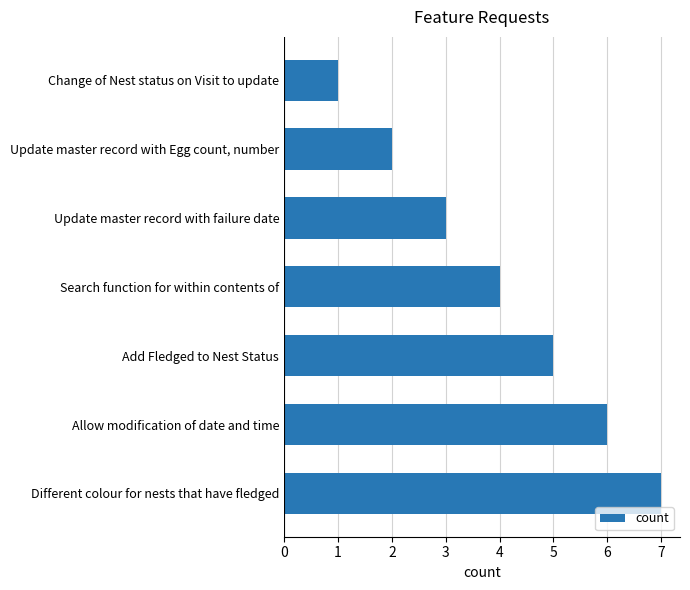

Count the number of data series in this chart.

1